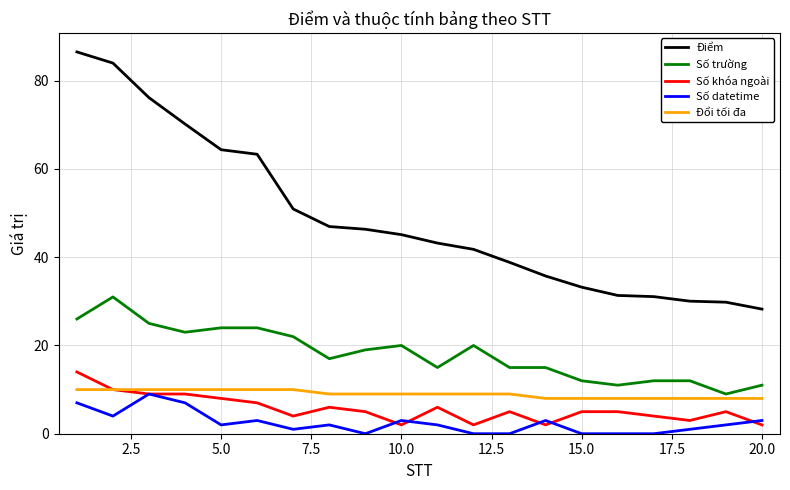

Which series has the widest spread of values?

Điểm